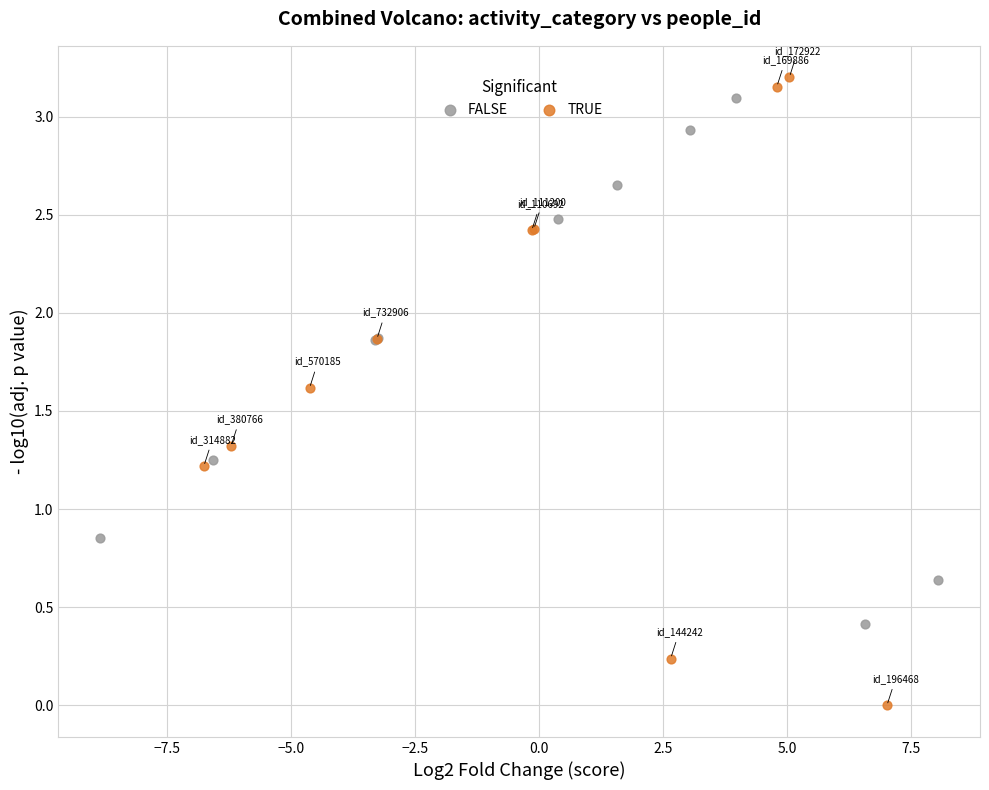

Which series contains the lowest Y value?

TRUE